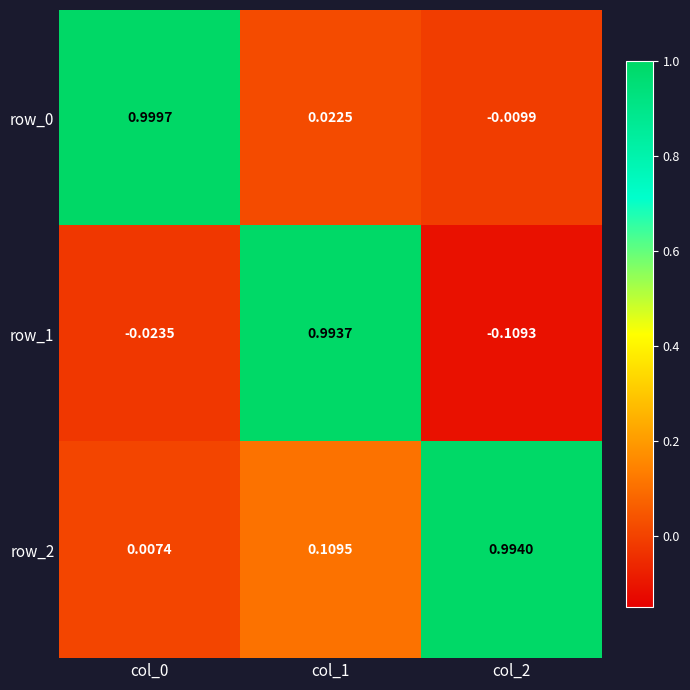

How many series are shown in this chart?

3